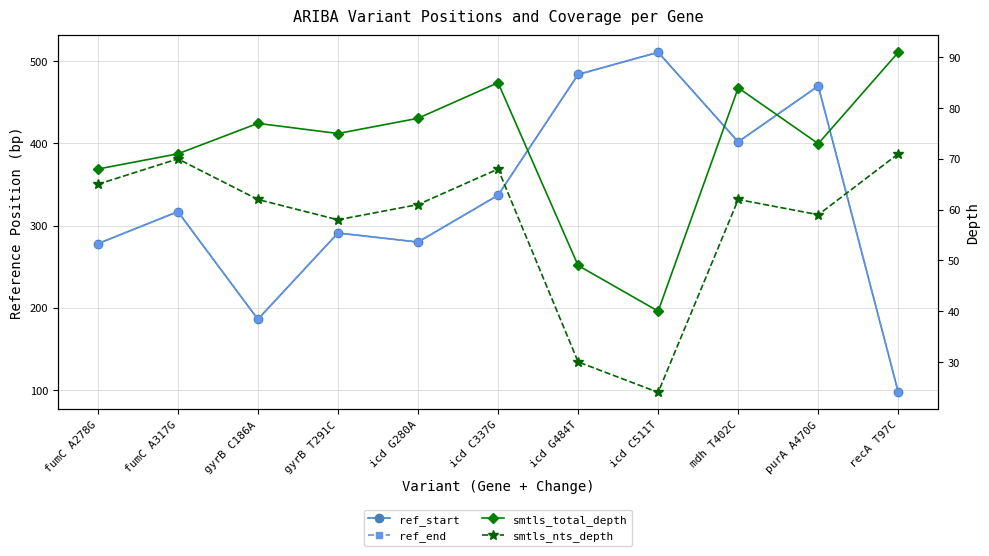

The smtls_total_depth series shows 18 at icd C337G. True or false?

False